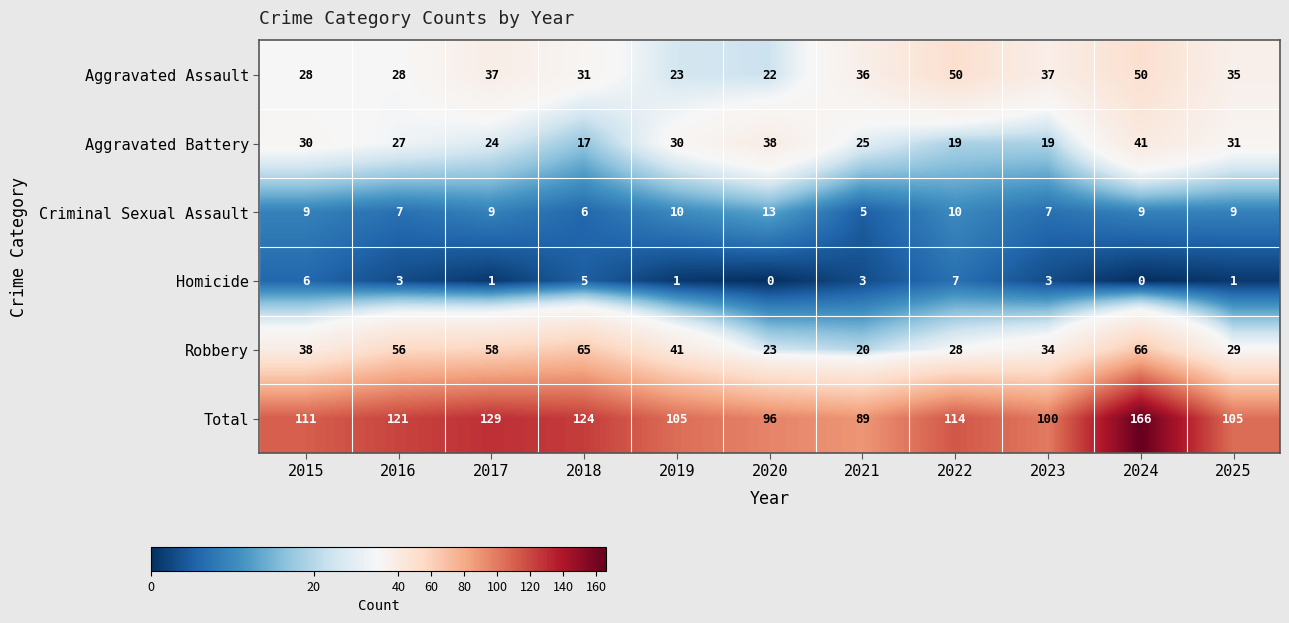

Read the Robbery value at 2015.

38